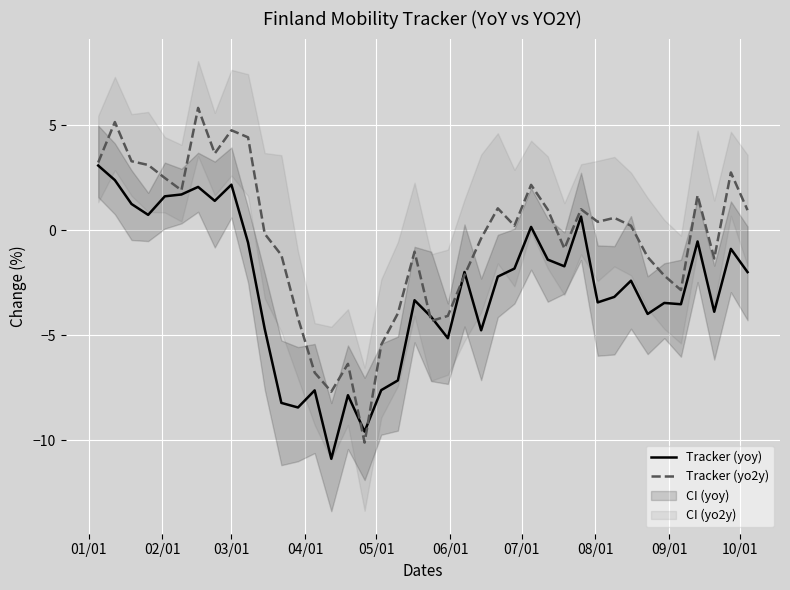

What is the minimum value for Tracker (yoy)?

-10.9